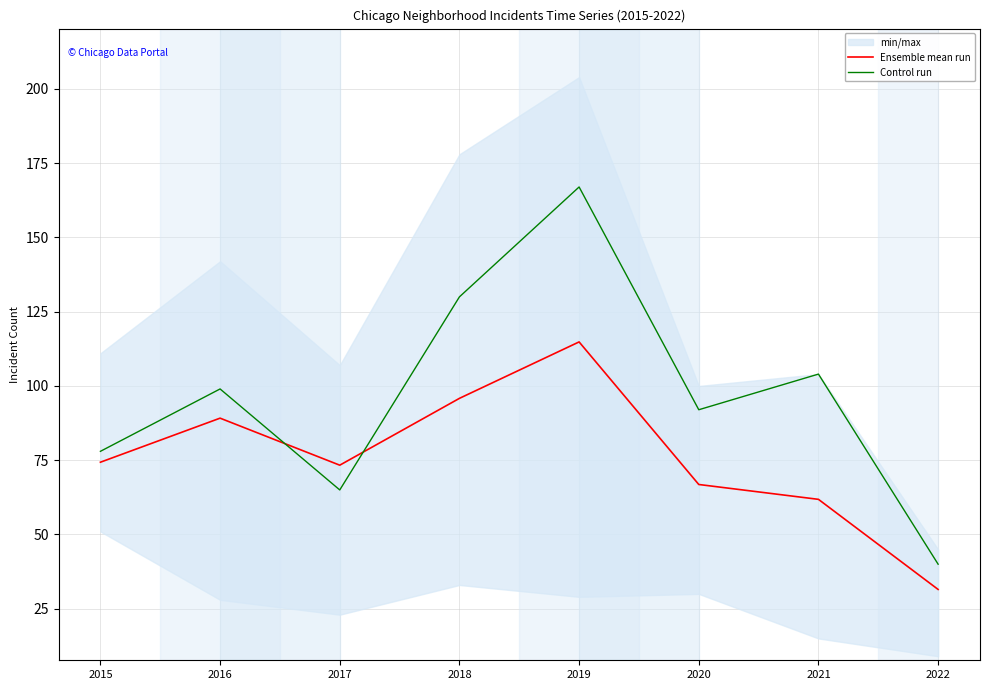

How many data points does each series have?

8